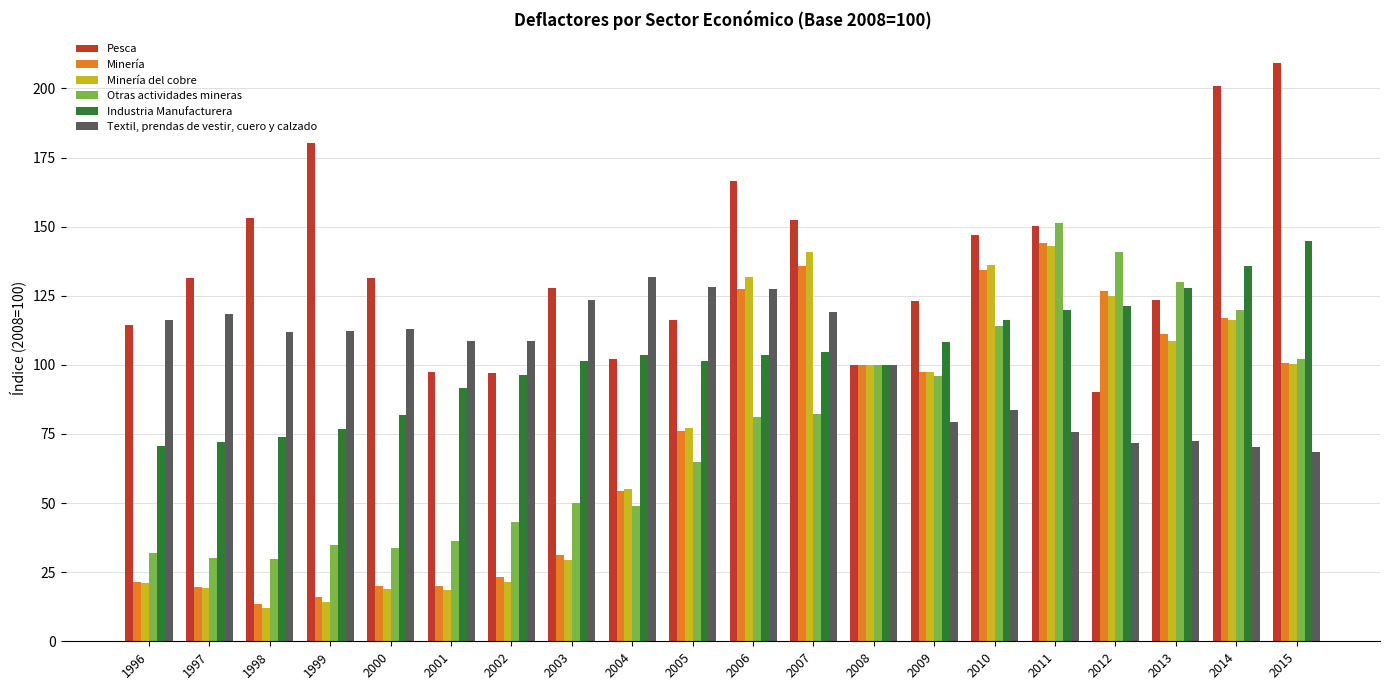

What is the spread (max minus min) of values at 2003?

98.3